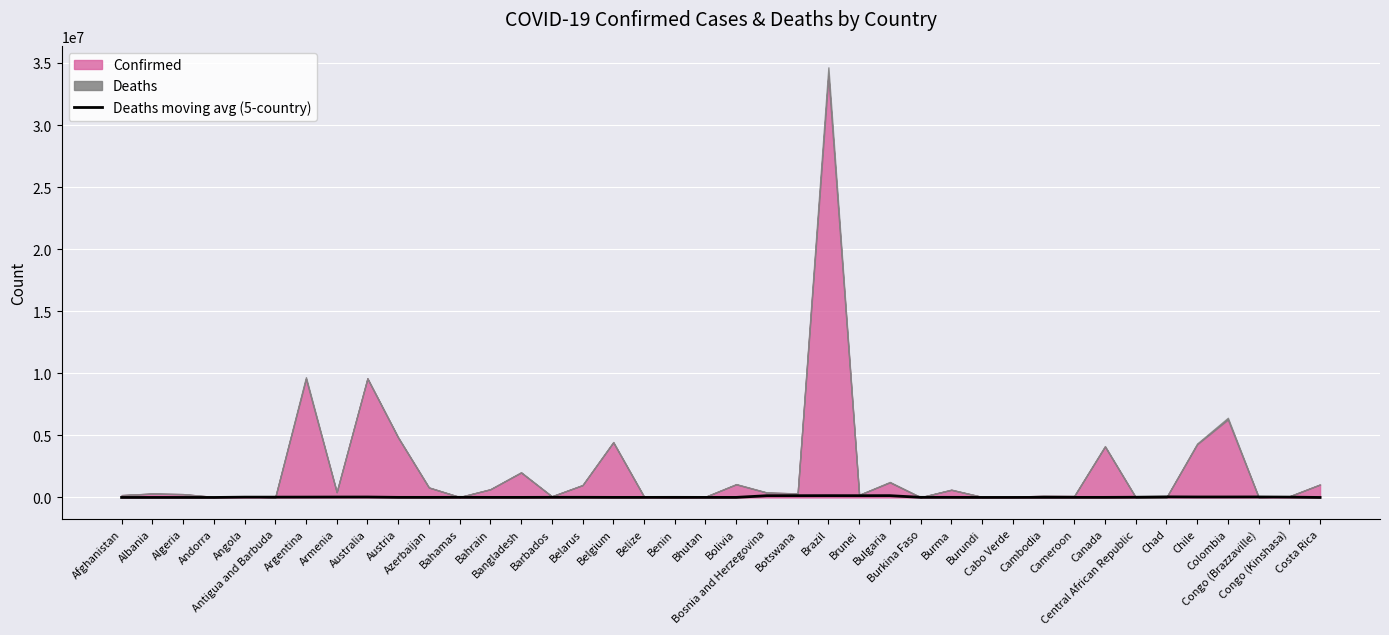

What is the label of the 6th point from the right?

Chad